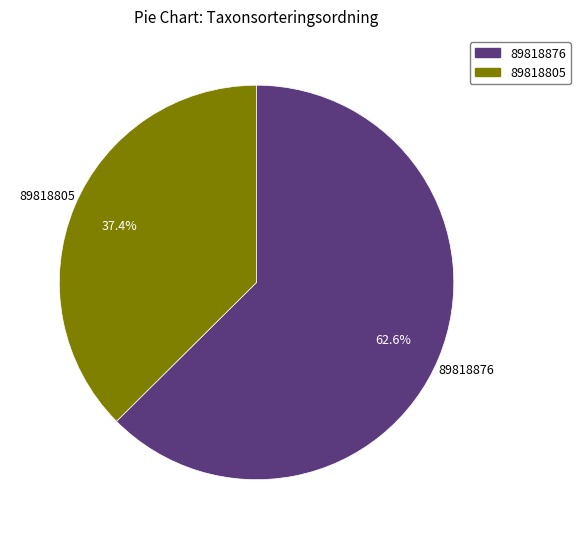

Rank the categories by value from lowest to highest.

89818805, 89818876